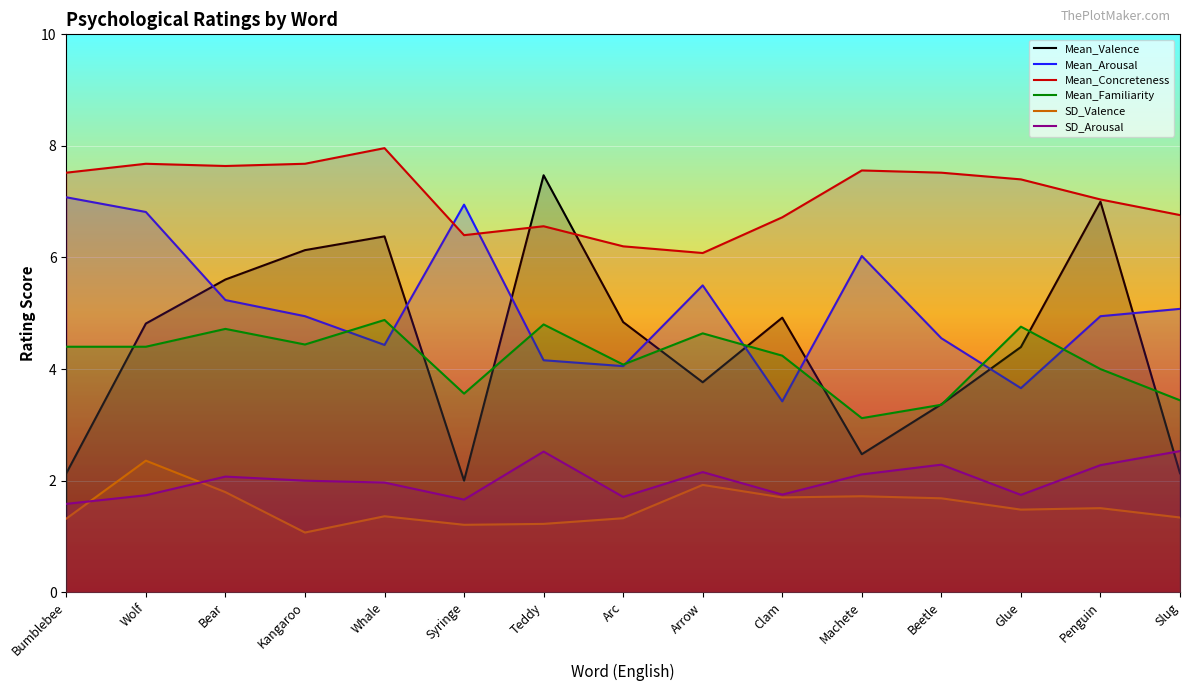

Which series changed the most between Arc and Glue?

Mean_Concreteness